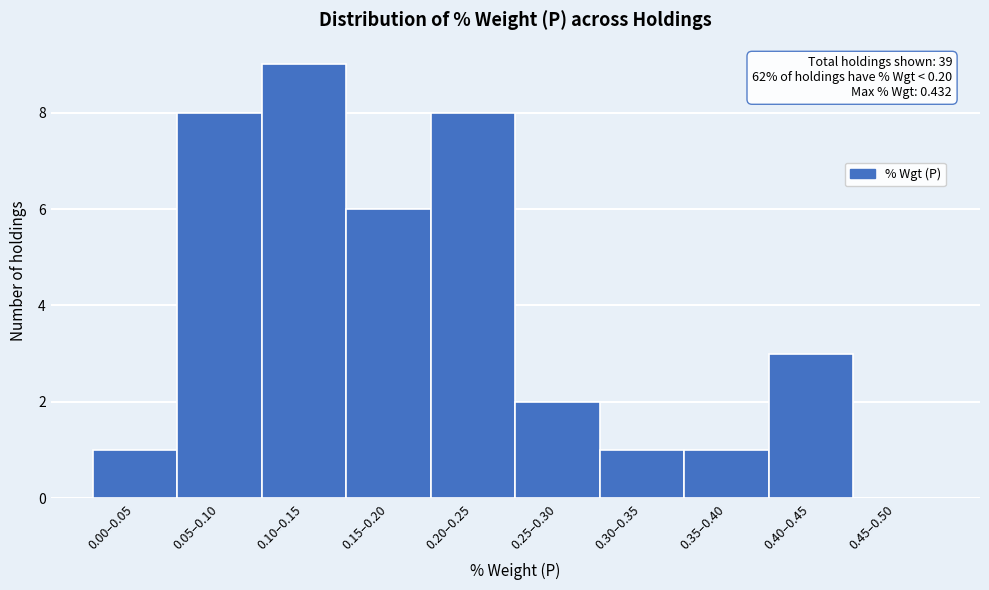

Reading left to right, transcribe all the data shown in this chart.

0.00–0.05=1	0.05–0.10=8	0.10–0.15=9	0.15–0.20=6	0.20–0.25=8	0.25–0.30=2	0.30–0.35=1	0.35–0.40=1	0.40–0.45=3	0.45–0.50=0